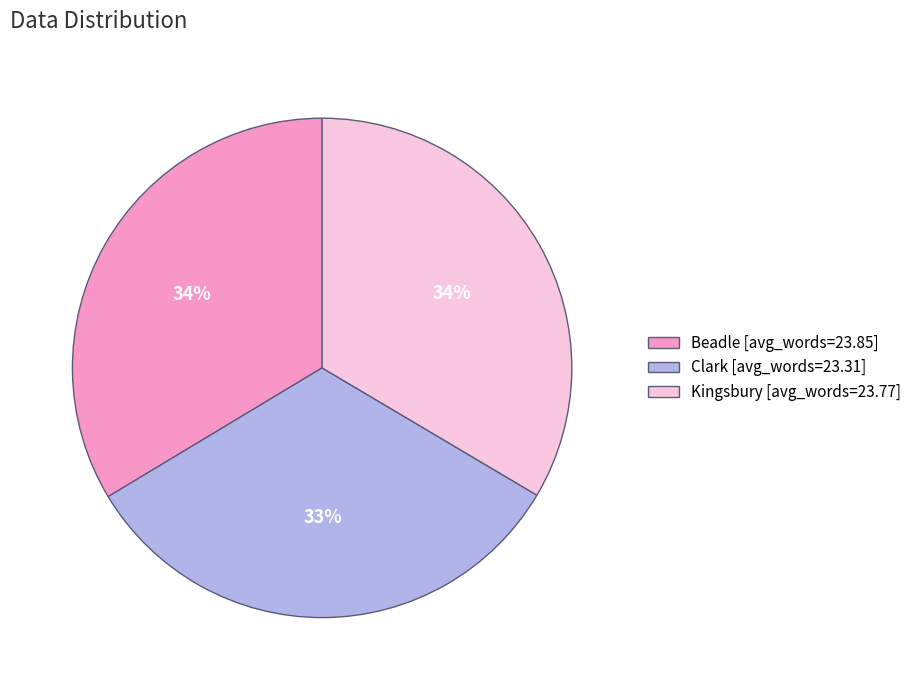

Which category has the smallest portion of the pie?

Clark